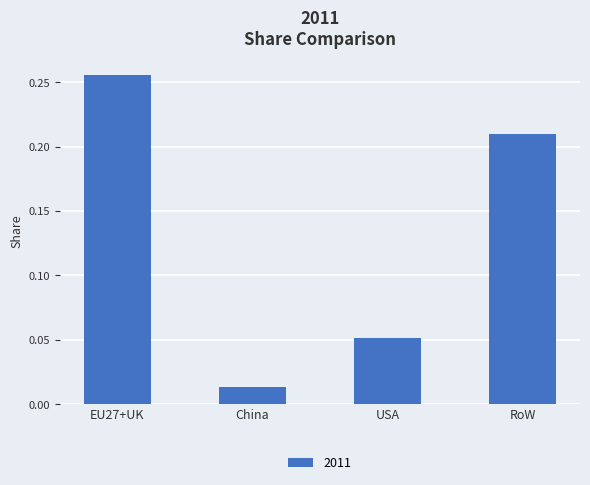

Between USA and EU27+UK, which is larger?

EU27+UK